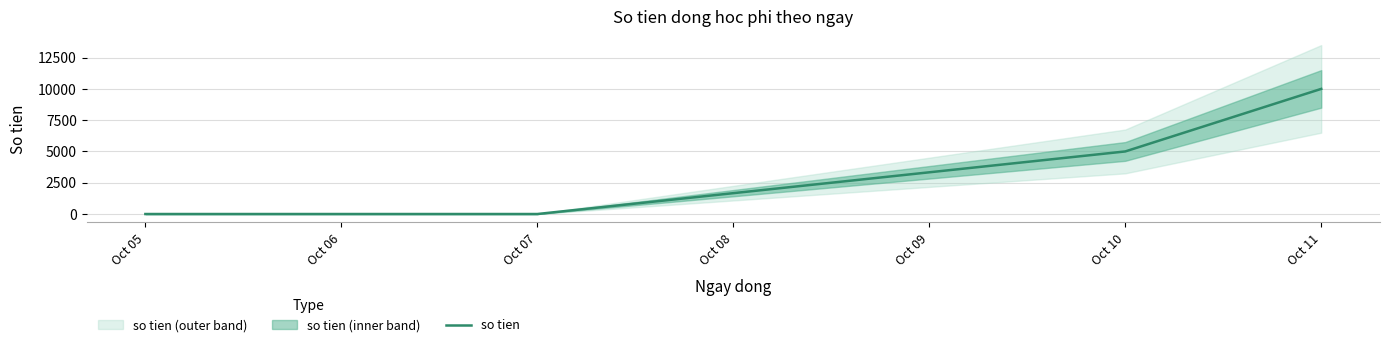

The value of so tien at Oct 10 is 8526. True or false?

False